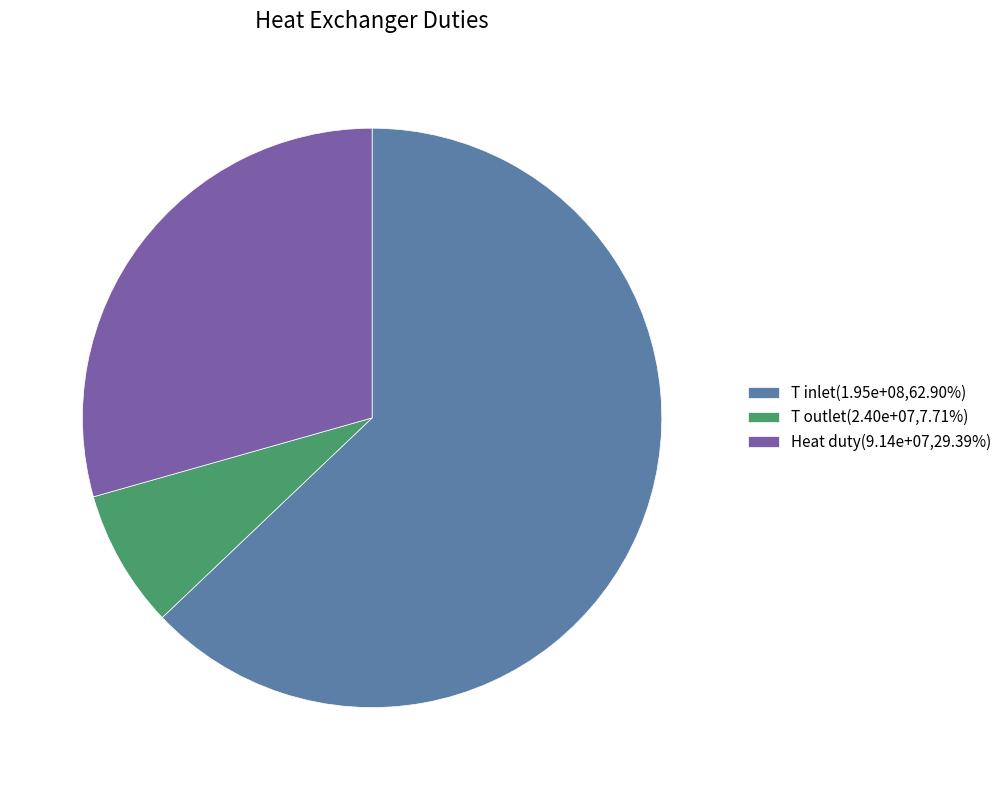

Count the number of slices in the pie.

3